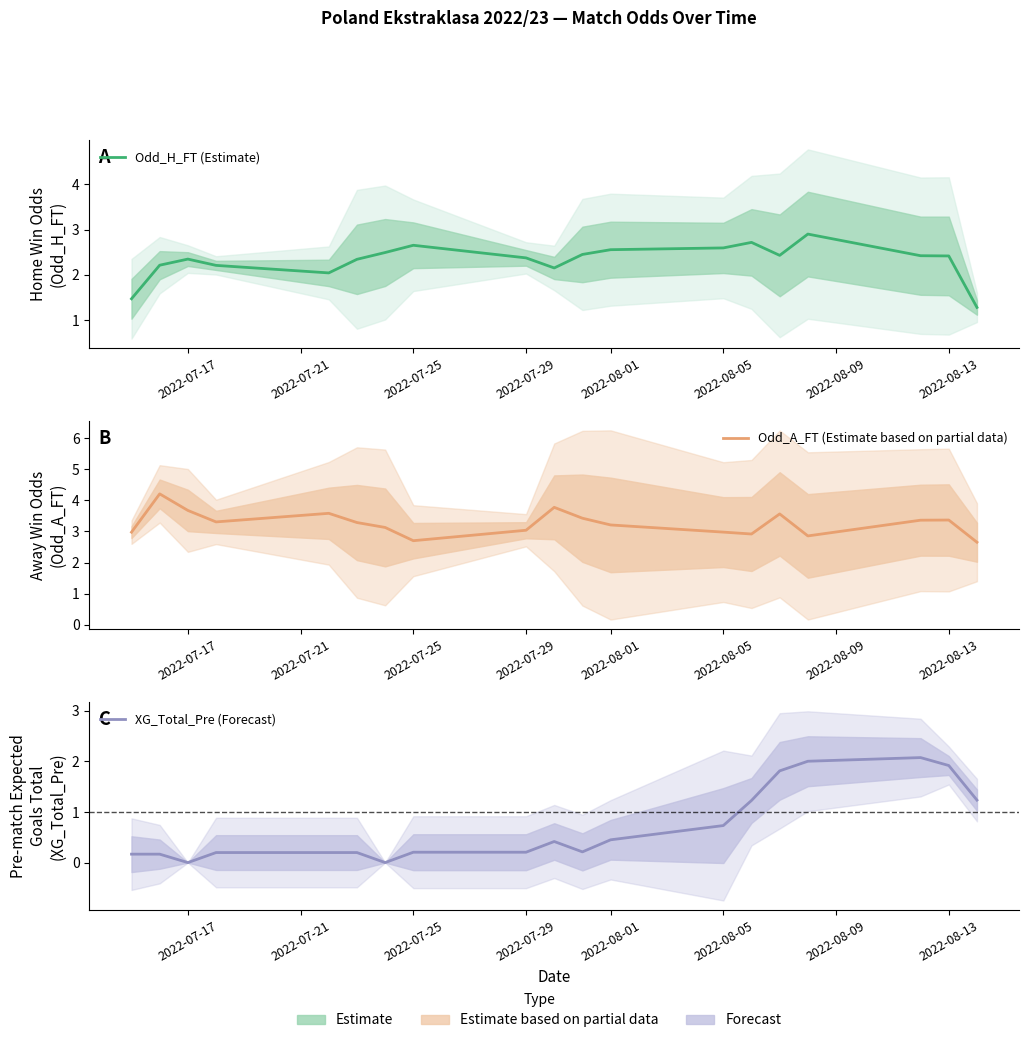

Reading left to right, extract all data points from this chart.

Odd_H_FT (Estimate): 1.5	2.2	2.3	2.2	2.0	2.3	2.5	2.7	2.4	2.2	2.4	2.6	2.6	2.7	2.4	2.9	2.4	2.4	1.3
Odd_A_FT (Estimate based on partial data): 3.0	4.2	3.7	3.3	3.6	3.3	3.1	2.7	3.0	3.8	3.4	3.2	3.0	2.9	3.6	2.9	3.4	3.4	2.7
XG_Total_Pre (Forecast): 0.2	0.2	0.0	0.2	0.2	0.2	0.0	0.2	0.2	0.4	0.2	0.4	0.7	1.2	1.8	2.0	2.1	1.9	1.2